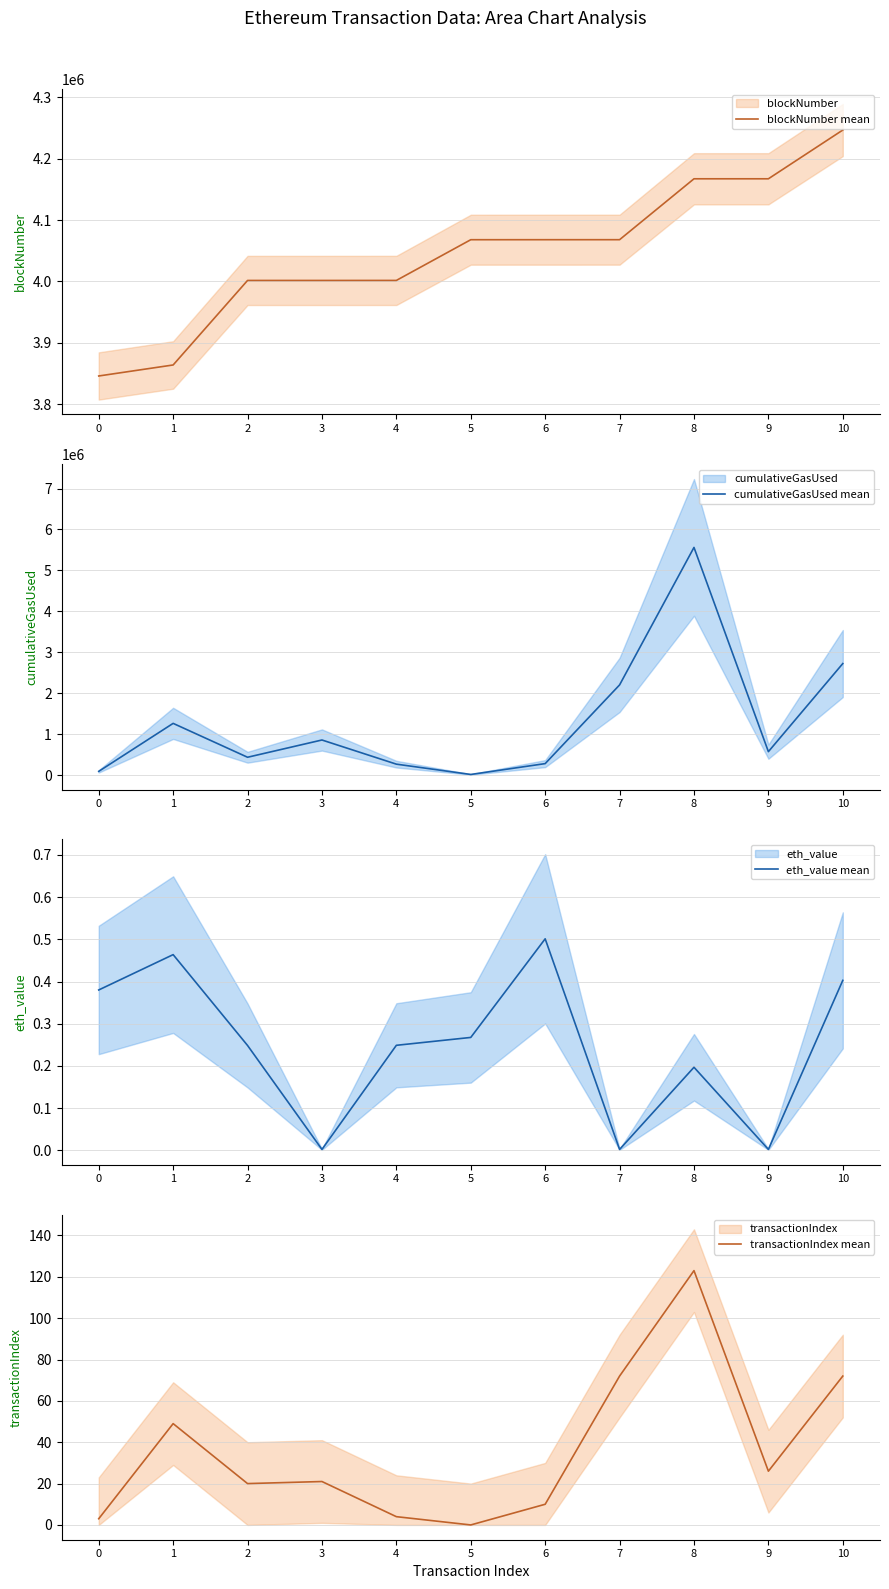

What are all the series names shown in the legend?

blockNumber mean, cumulativeGasUsed mean, eth_value mean, transactionIndex mean